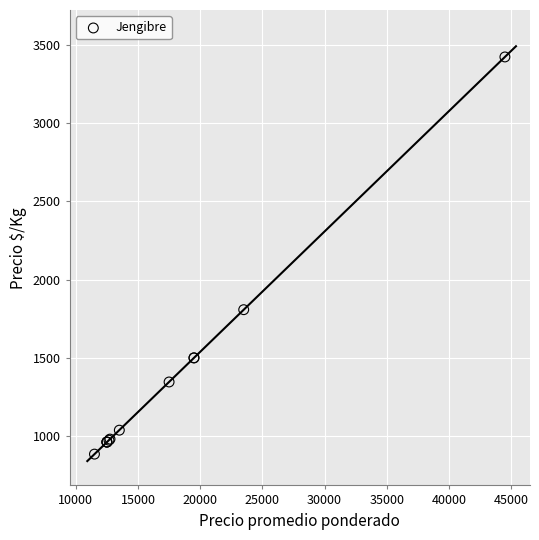

What Y value in the scatter plot is closest to 2154?

1808